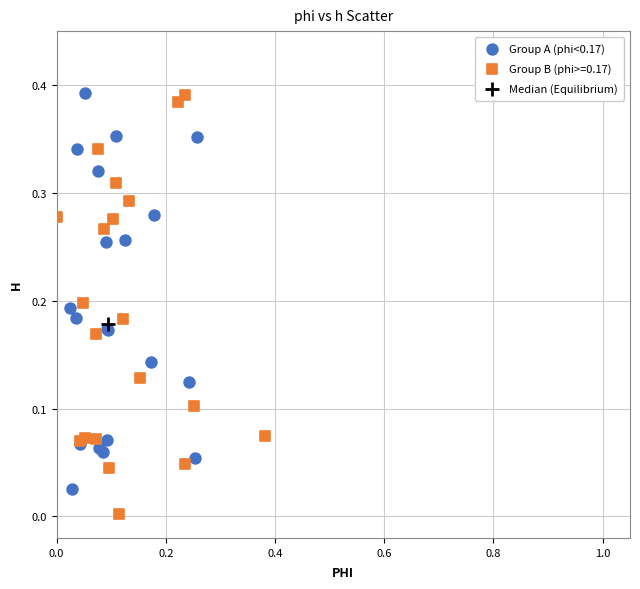

What are all the series names shown in the legend?

Group A (phi<0.17), Group B (phi>=0.17), Median (Equilibrium)